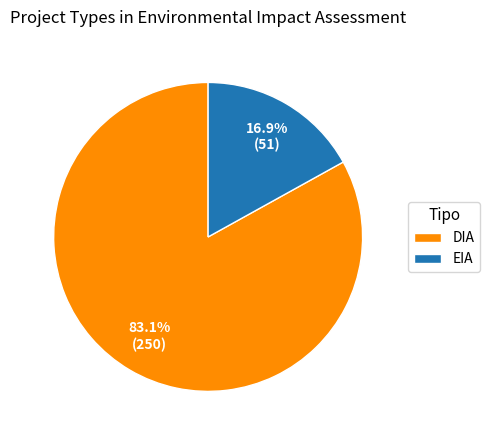

Which slice is the largest?

DIA